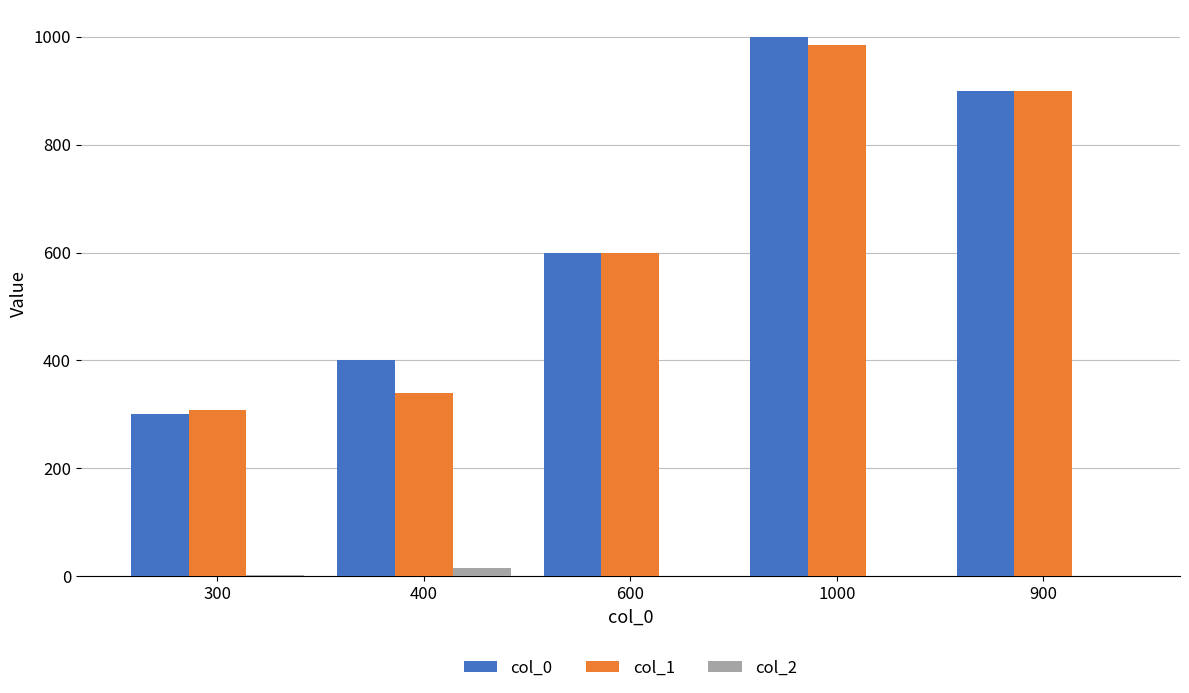

The value of col_1 at 900 is 604.9. True or false?

False